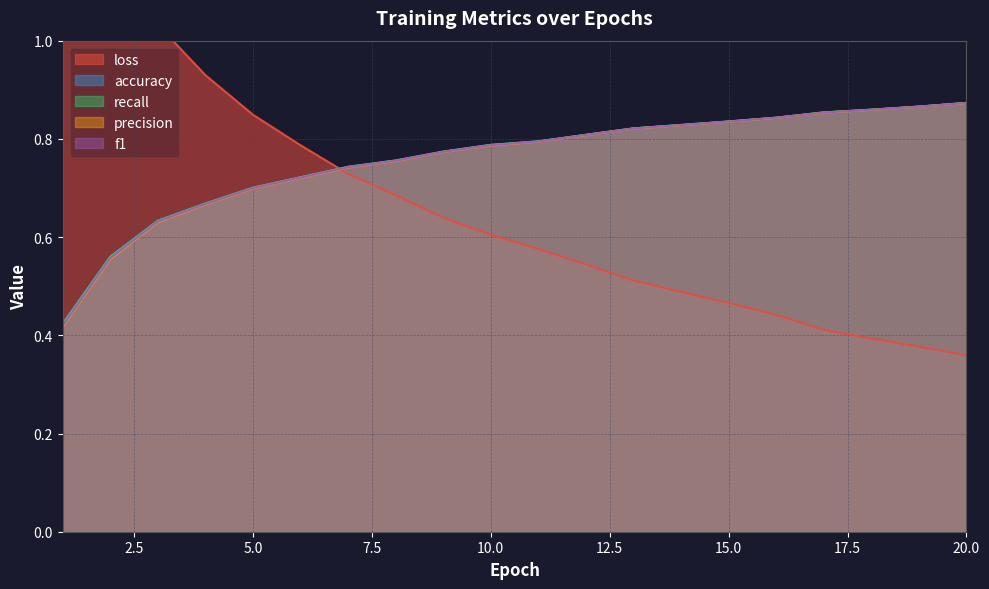

Reading left to right, extract all data points from this chart.

loss: 1=1.6	2=1.2	3=1.0	4=0.9	5=0.8	6=0.8	7=0.7	8=0.7	9=0.6	10=0.6	11=0.6	12=0.5	13=0.5	14=0.5	15=0.5	16=0.4	17=0.4	18=0.4	19=0.4	20=0.4
accuracy: 1=0.4	2=0.6	3=0.6	4=0.7	5=0.7	6=0.7	7=0.7	8=0.8	9=0.8	10=0.8	11=0.8	12=0.8	13=0.8	14=0.8	15=0.8	16=0.8	17=0.9	18=0.9	19=0.9	20=0.9
recall: 1=0.4	2=0.6	3=0.6	4=0.7	5=0.7	6=0.7	7=0.7	8=0.8	9=0.8	10=0.8	11=0.8	12=0.8	13=0.8	14=0.8	15=0.8	16=0.8	17=0.9	18=0.9	19=0.9	20=0.9
precision: 1=0.4	2=0.6	3=0.6	4=0.7	5=0.7	6=0.7	7=0.7	8=0.8	9=0.8	10=0.8	11=0.8	12=0.8	13=0.8	14=0.8	15=0.8	16=0.8	17=0.9	18=0.9	19=0.9	20=0.9
f1: 1=0.4	2=0.6	3=0.6	4=0.7	5=0.7	6=0.7	7=0.7	8=0.8	9=0.8	10=0.8	11=0.8	12=0.8	13=0.8	14=0.8	15=0.8	16=0.8	17=0.9	18=0.9	19=0.9	20=0.9